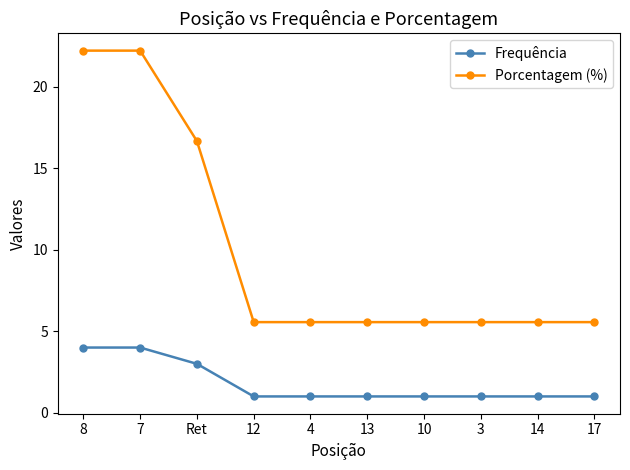

Does the chart display data point markers on the line(s)?

Yes